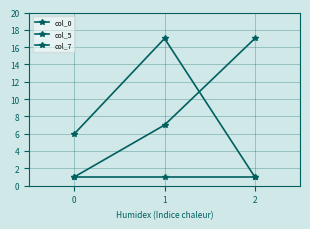

Reading left to right, extract all data points from this chart.

col_0: 0=1.0	1=7.0	2=17.0
col_5: 0=6.0	1=17.0	2=1.0
col_7: 0=1.0	1=1.0	2=1.0